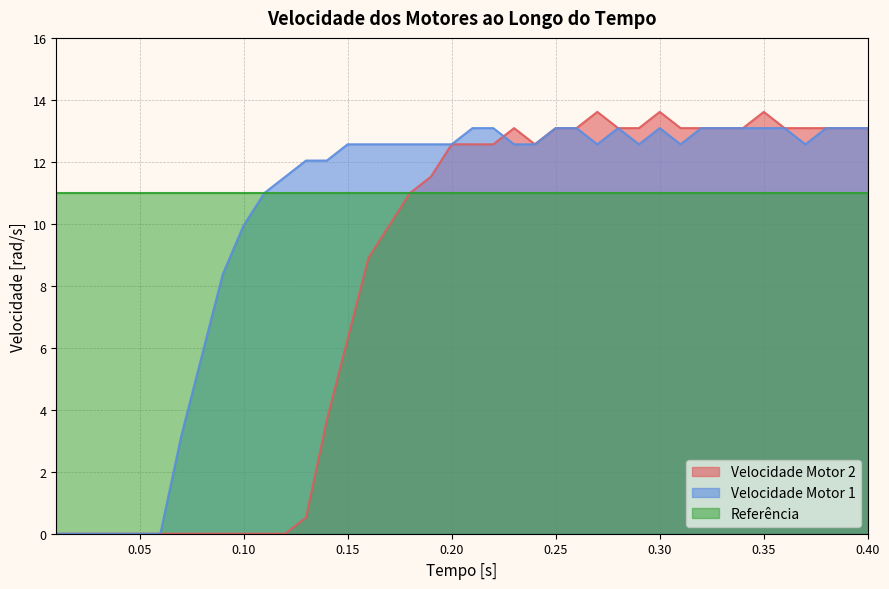

Reading left to right, transcribe all the data shown in this chart.

Velocidade Motor 2: 0.0	0.0	0.0	0.0	0.0	0.0	0.0	0.0	0.0	0.0	0.0	0.0	0.5	3.7	6.3	8.9	9.9	11.0	11.5	12.6	12.6	12.6	13.1	12.6	13.1	13.1	13.6	13.1	13.1	13.6	13.1	13.1	13.1	13.1	13.6	13.1	13.1	13.1	13.1	13.1
Velocidade Motor 1: 0.0	0.0	0.0	0.0	0.0	0.0	3.1	5.8	8.4	9.9	11.0	11.5	12.0	12.0	12.6	12.6	12.6	12.6	12.6	12.6	13.1	13.1	12.6	12.6	13.1	13.1	12.6	13.1	12.6	13.1	12.6	13.1	13.1	13.1	13.1	13.1	12.6	13.1	13.1	13.1